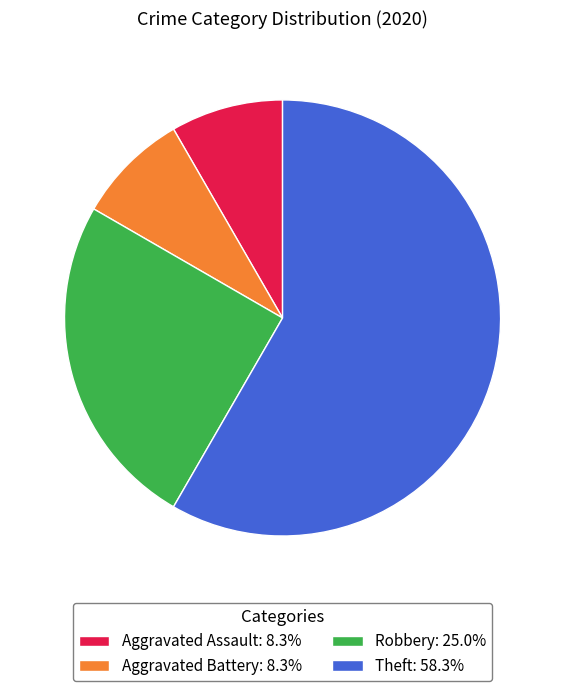

Between Theft and Aggravated Battery, which is larger?

Theft